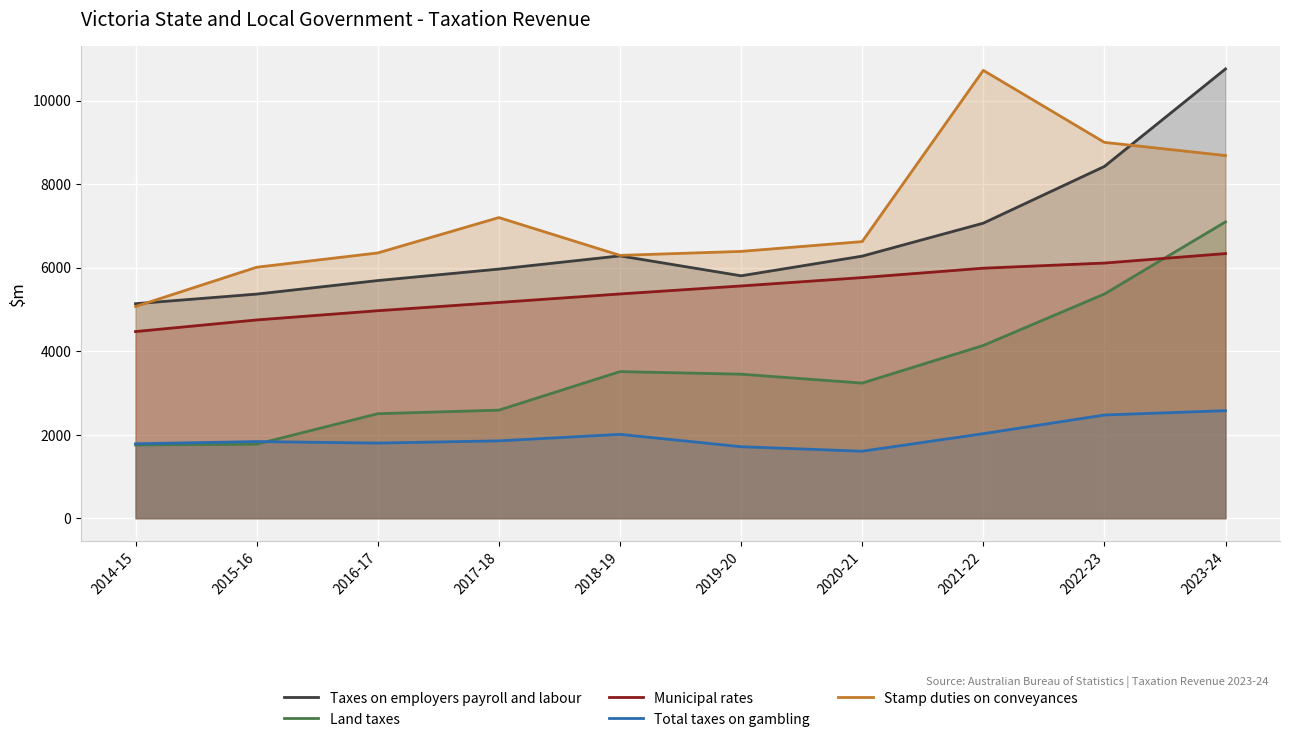

List the series in order of their peak value, lowest first.

Total taxes on gambling, Municipal rates, Land taxes, Stamp duties on conveyances, Taxes on employers payroll and labour